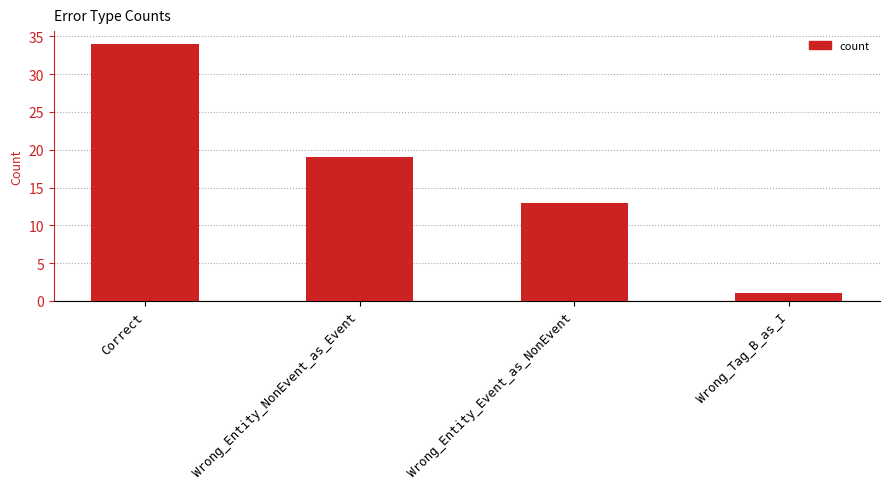

Rank the categories by value from lowest to highest.

Wrong_Tag_B_as_I, Wrong_Entity_Event_as_NonEvent, Wrong_Entity_NonEvent_as_Event, Correct